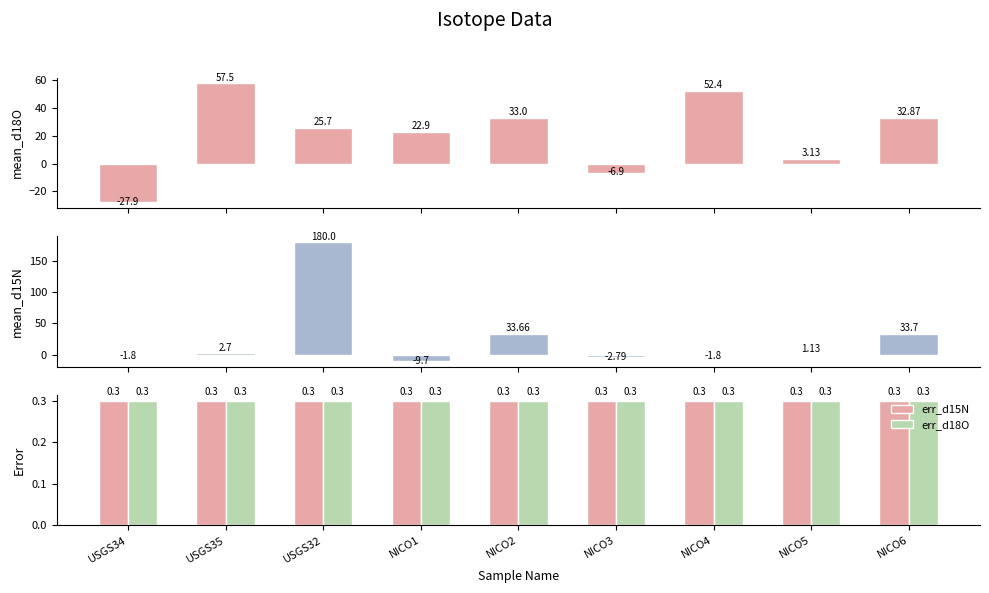

Reading left to right, list all the values displayed in this chart.

mean_d18O: -27.9	57.5	25.7	22.9	33.0	-6.9	52.4	3.1	32.9
mean_d15N: -1.8	2.7	180.0	-9.7	33.7	-2.8	-1.8	1.1	33.7
err_d15N: 0.3	0.3	0.3	0.3	0.3	0.3	0.3	0.3	0.3
err_d18O: 0.3	0.3	0.3	0.3	0.3	0.3	0.3	0.3	0.3